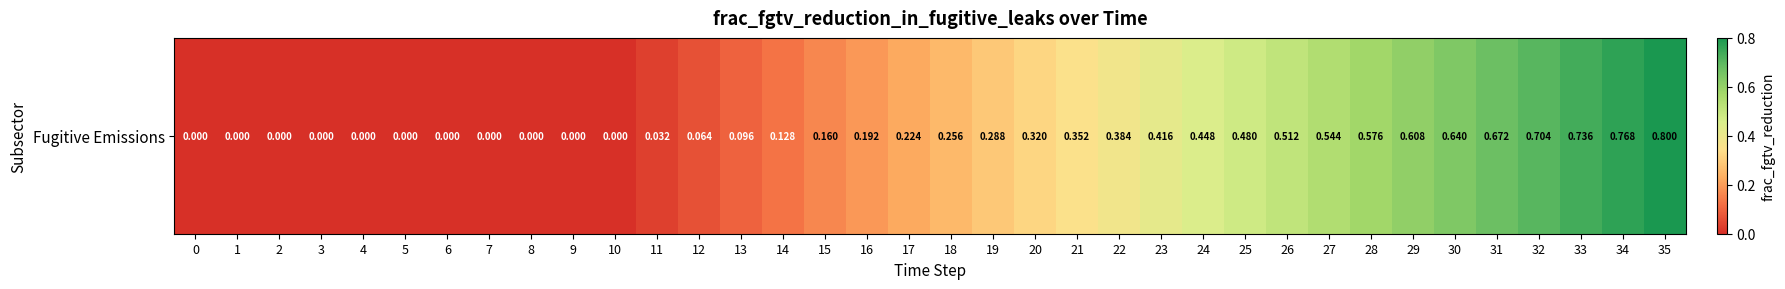

The chart shows a value of 0.3 at 15. True or false?

False